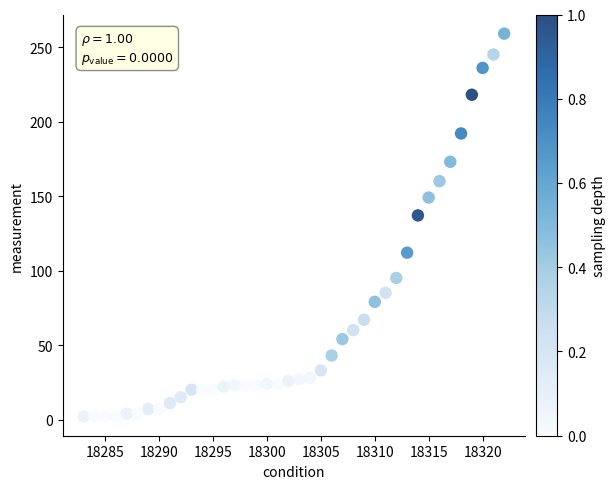

What Y value in the scatter plot is closest to 130?

137